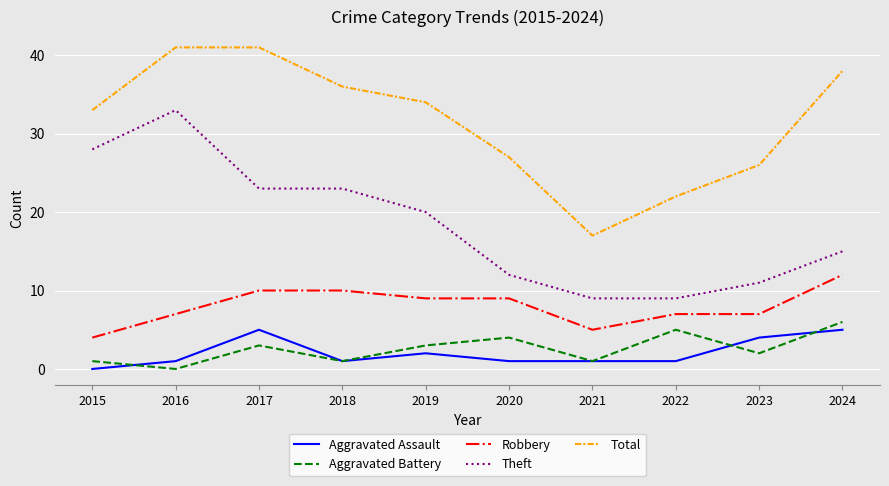

What is the total value across all series at 2016?

82